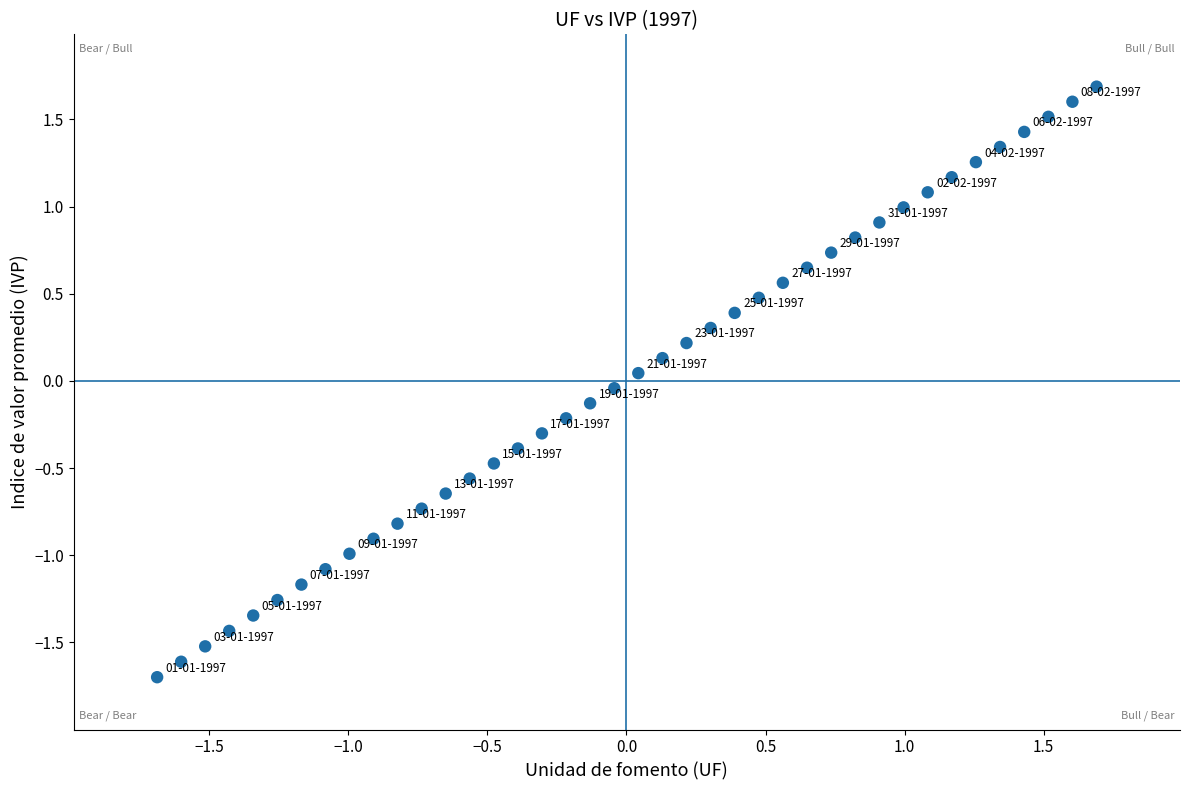

What is the range of Y values (max minus min)?

3.4